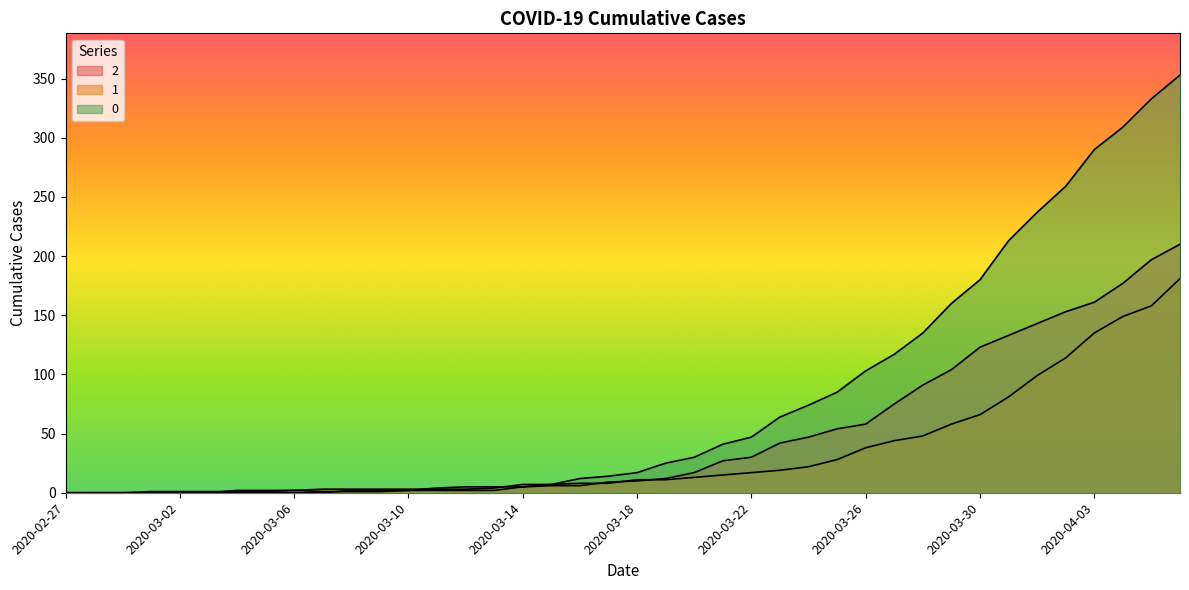

How many values in the 0 series exceed 17?

19